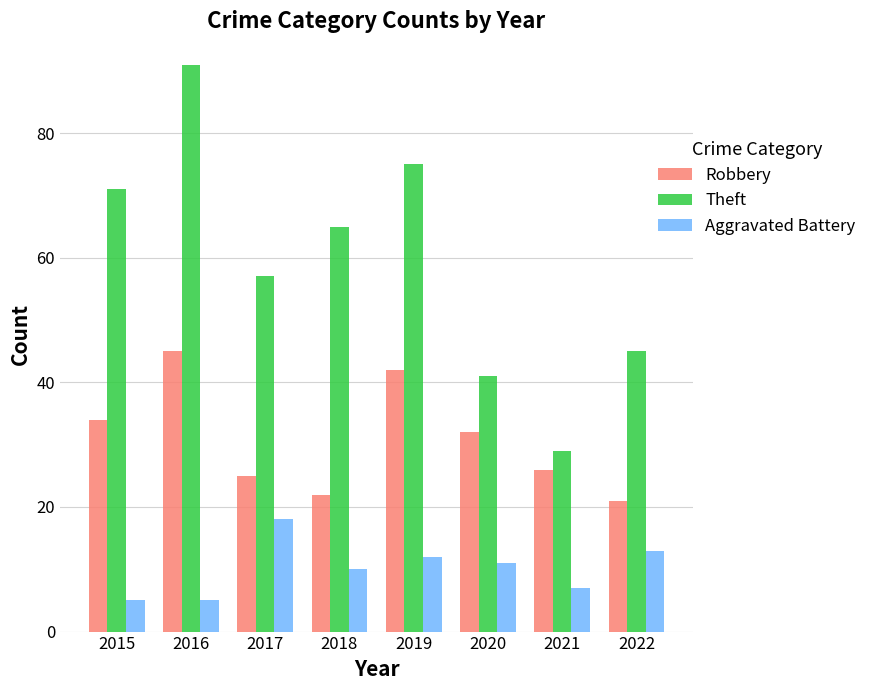

What is the sum of the Theft values at 2015 and 2019?

146